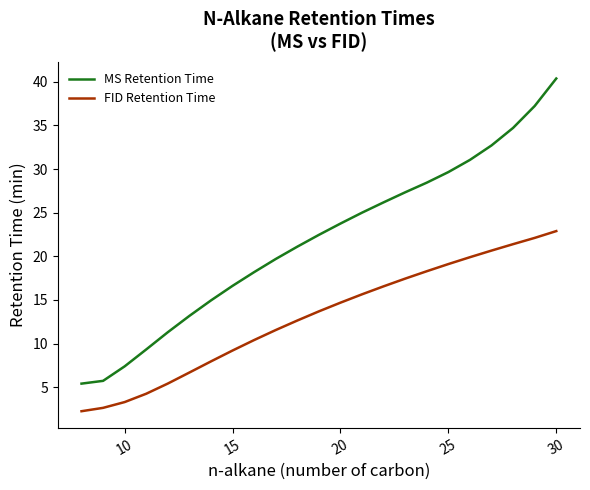

What is the minimum value for FID Retention Time?

2.2